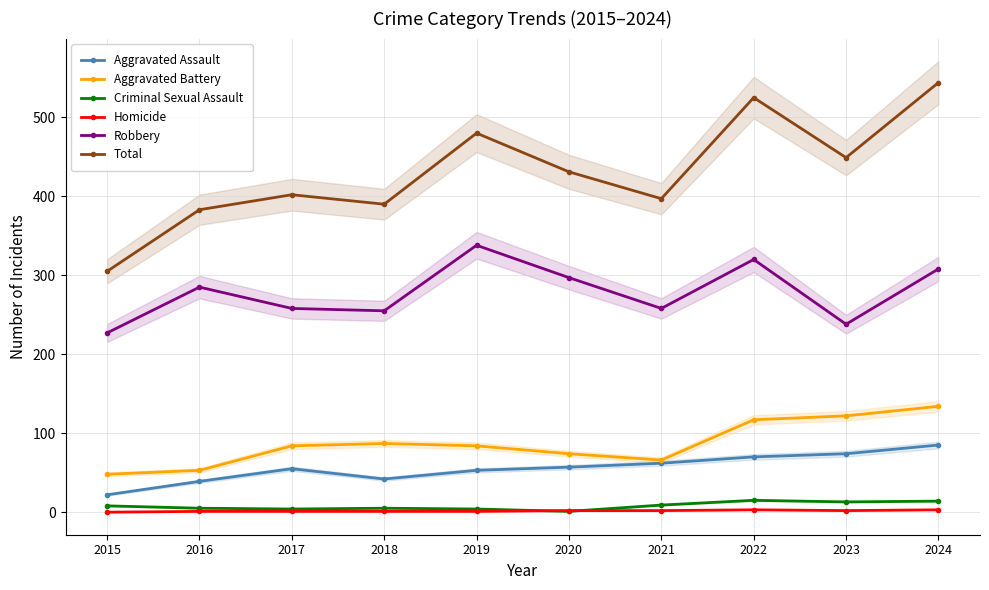

What is the value of the Aggravated Battery point at the 4th from the left?

87